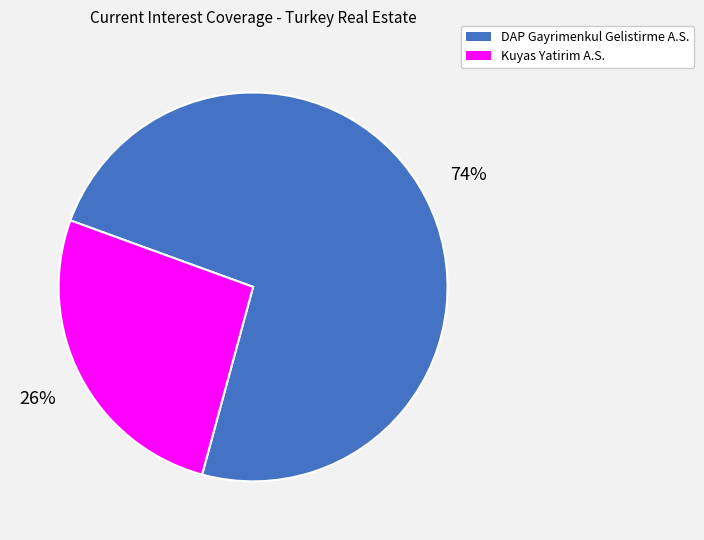

What is the majority slice?

DAP Gayrimenkul Gelistirme A.S.